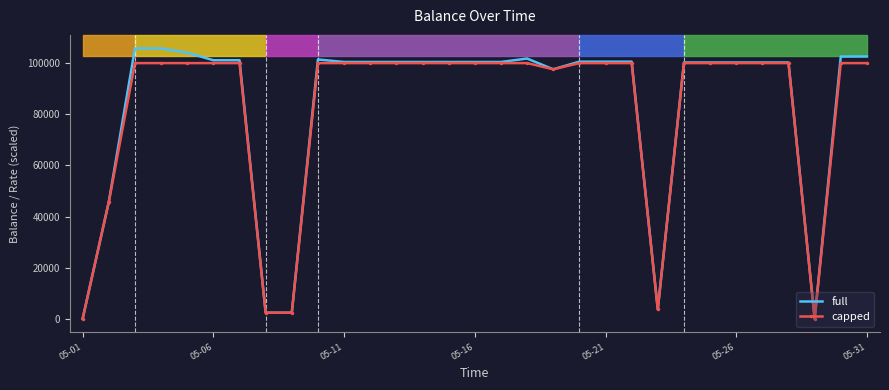

Which series has the widest spread of values?

full